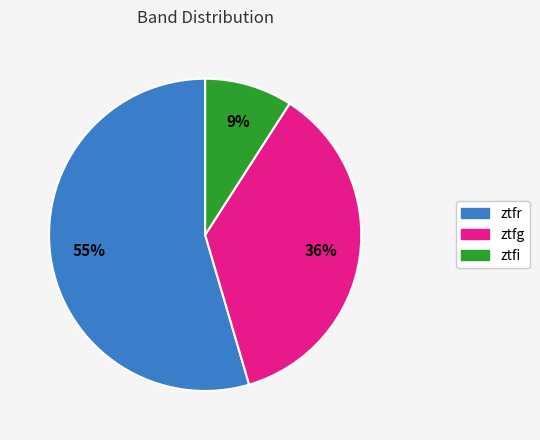

The ztfr slice represents 41% of the pie. True or false?

False